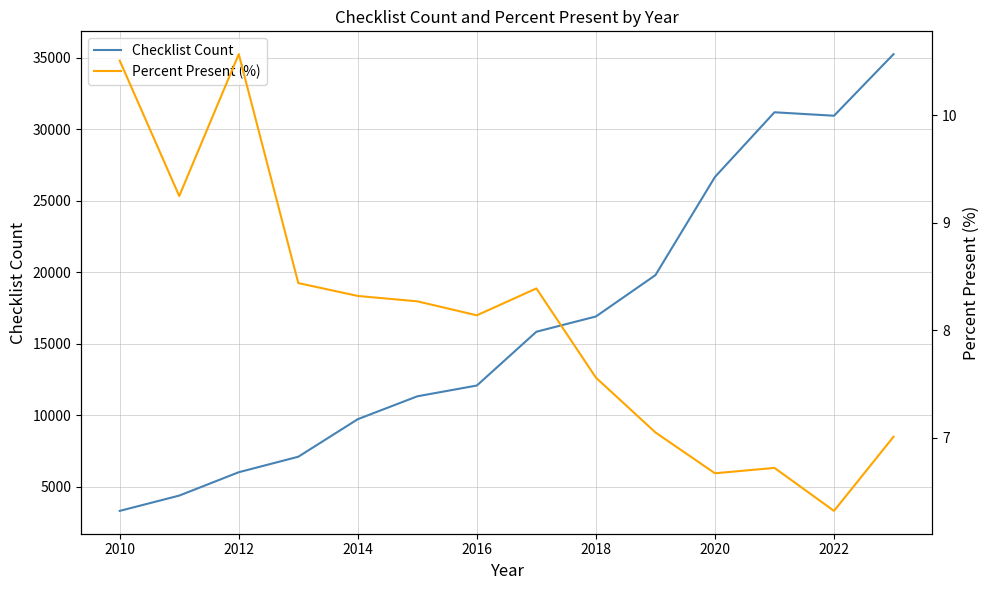

How many values in the Checklist Count series are below 15828?

7